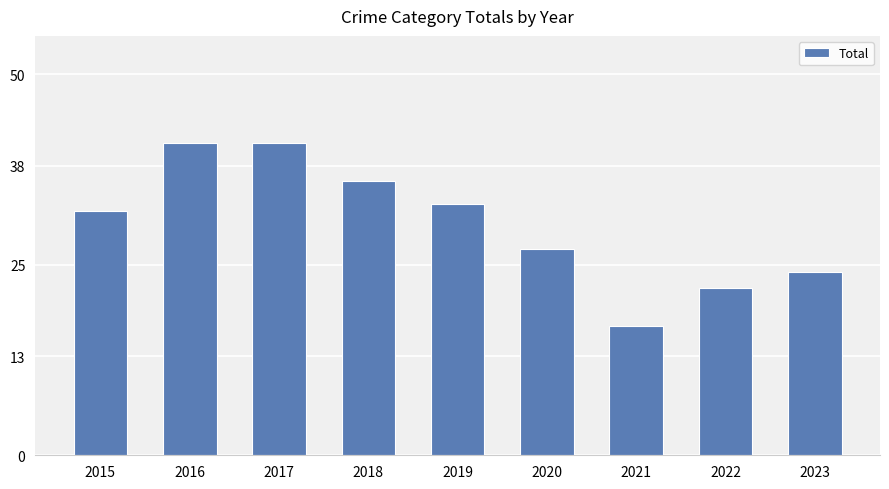

What is the greatest value displayed?

41